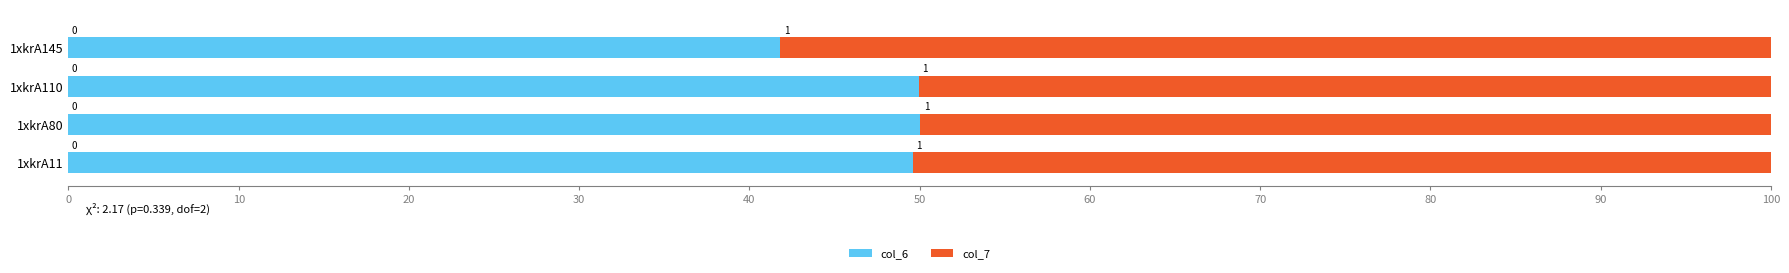

Which series has the largest total across all categories?

col_7